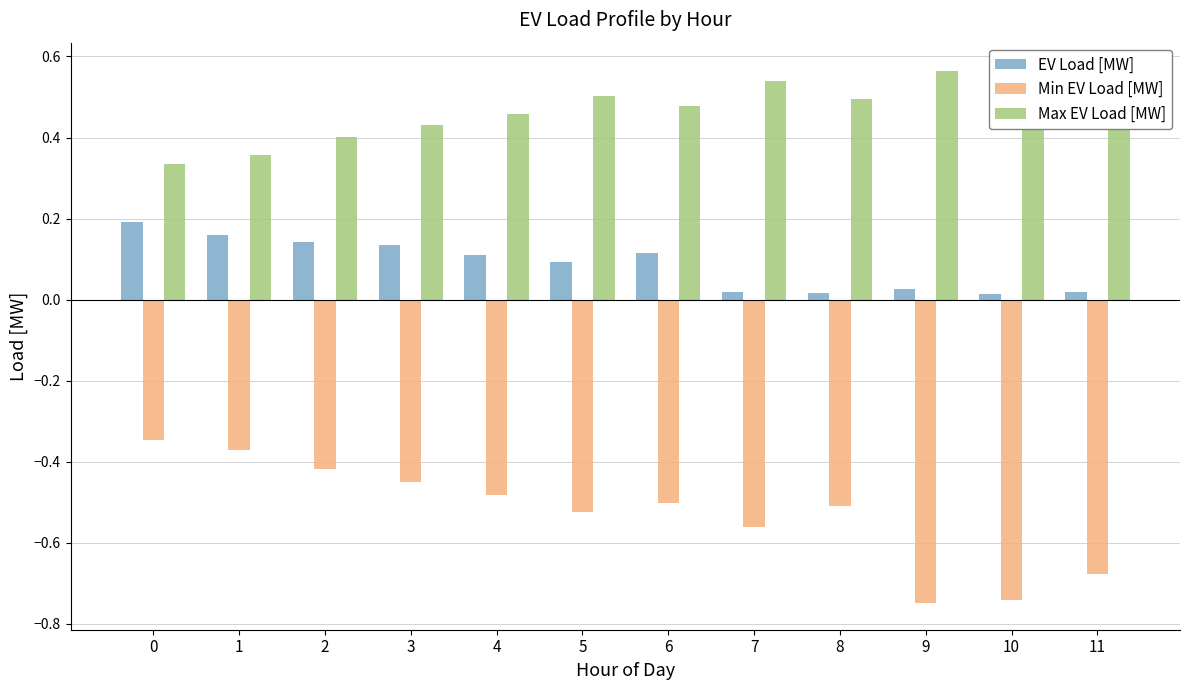

Is it true that Min EV Load [MW] equals -0.5 at 5?

True